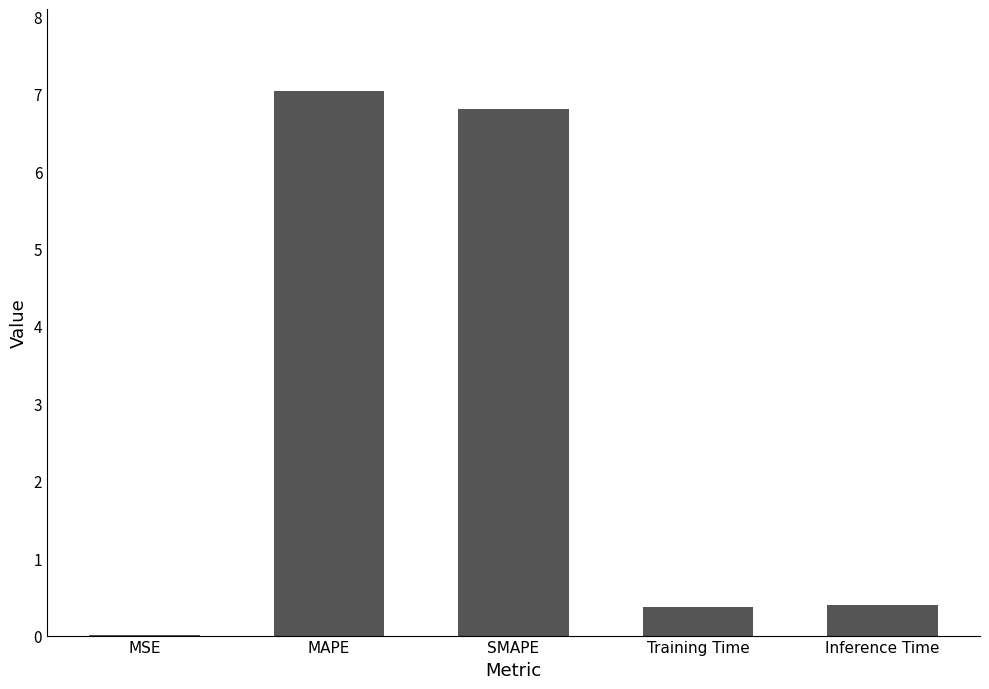

At which category does the chart reach its peak across all series?

MAPE